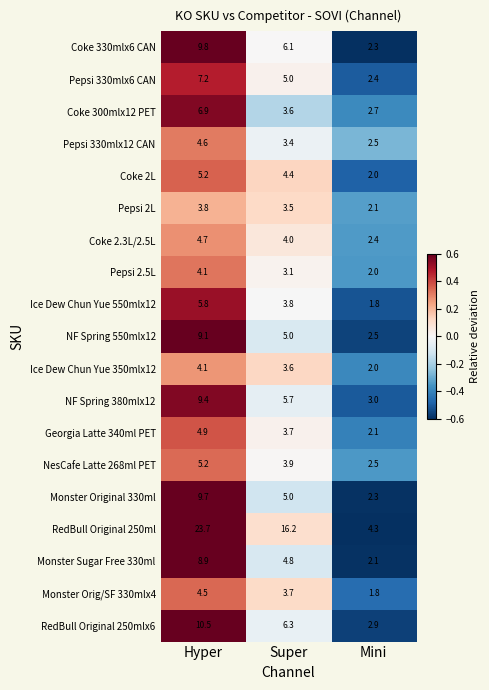

What is the average value of the NesCafe Latte 268ml PET series?

3.9